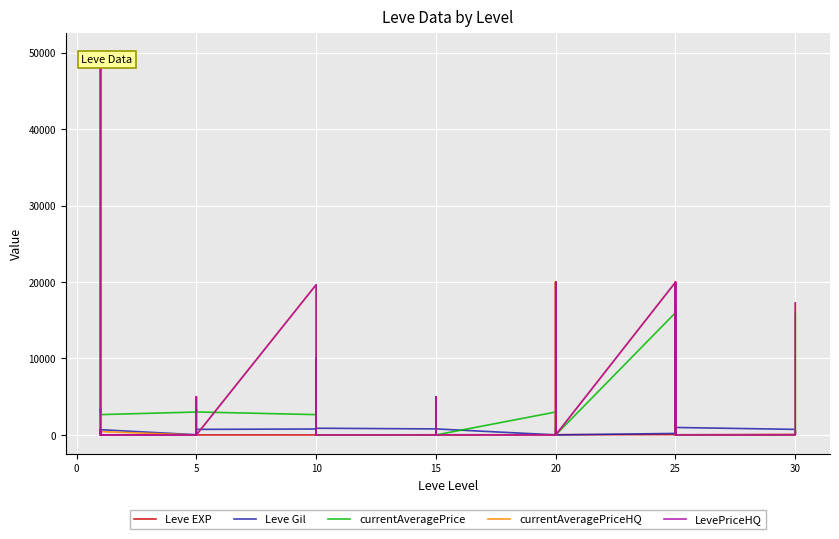

At how many categories does at least one series exceed 23051?

2